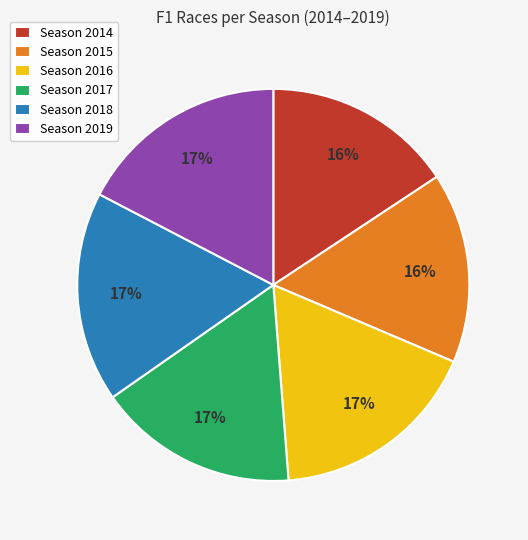

Does Season 2018 represent more than half of the total?

No